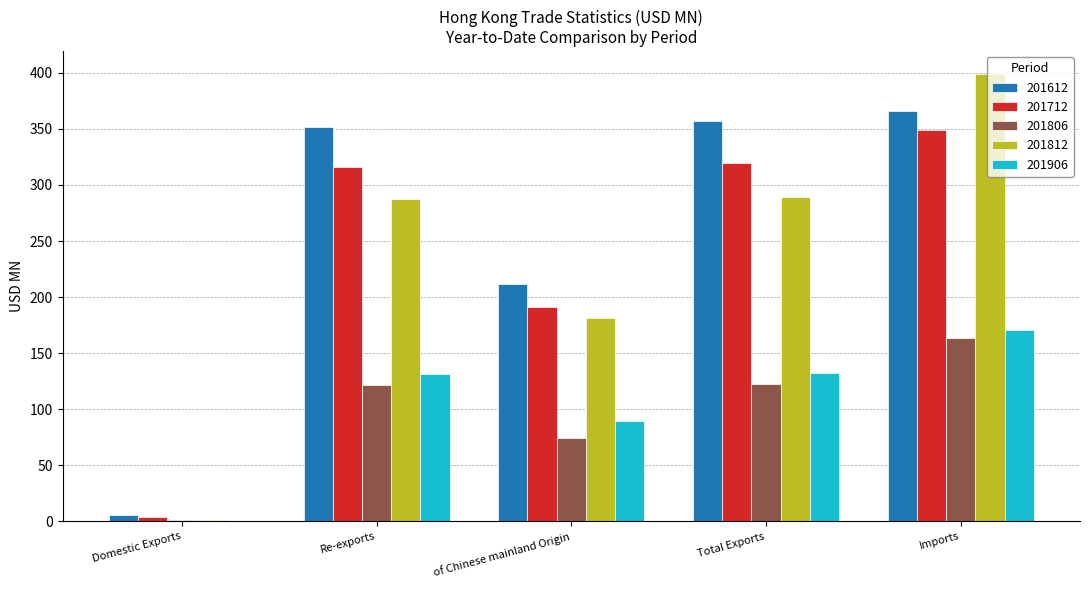

What is the highest value of the 201906 series?

170.4